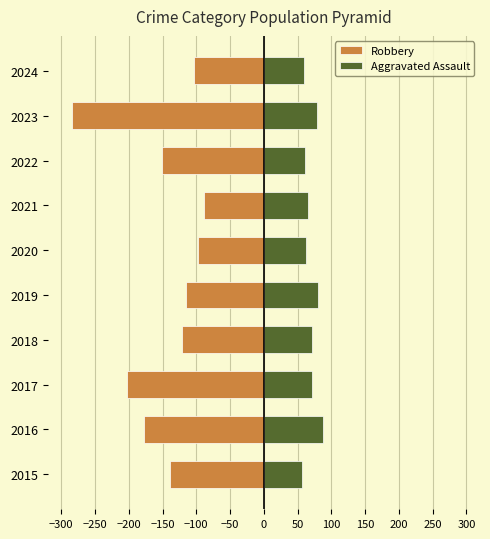

What are all the series names shown in the legend?

Robbery, Aggravated Assault